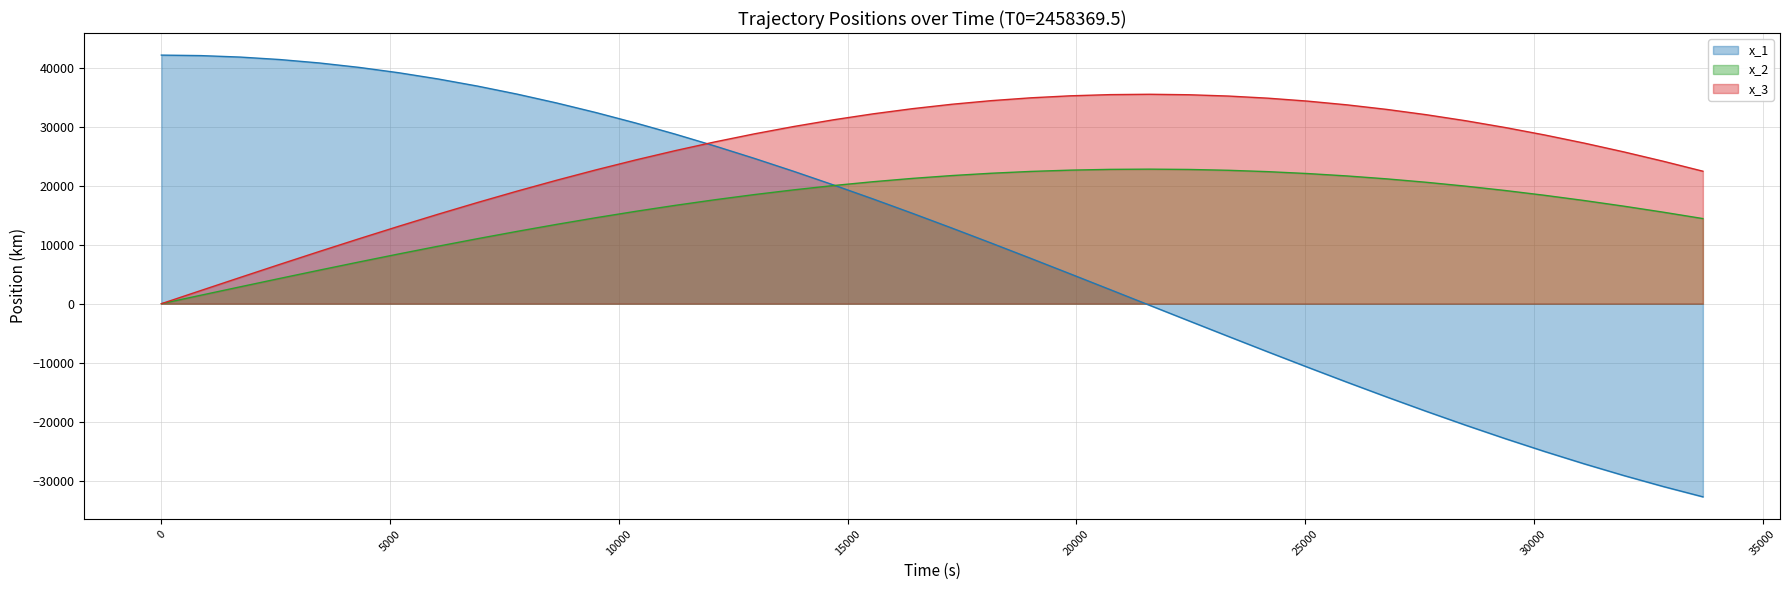

What is the difference between the second highest and minimum values in the x_3 series?

35426.8